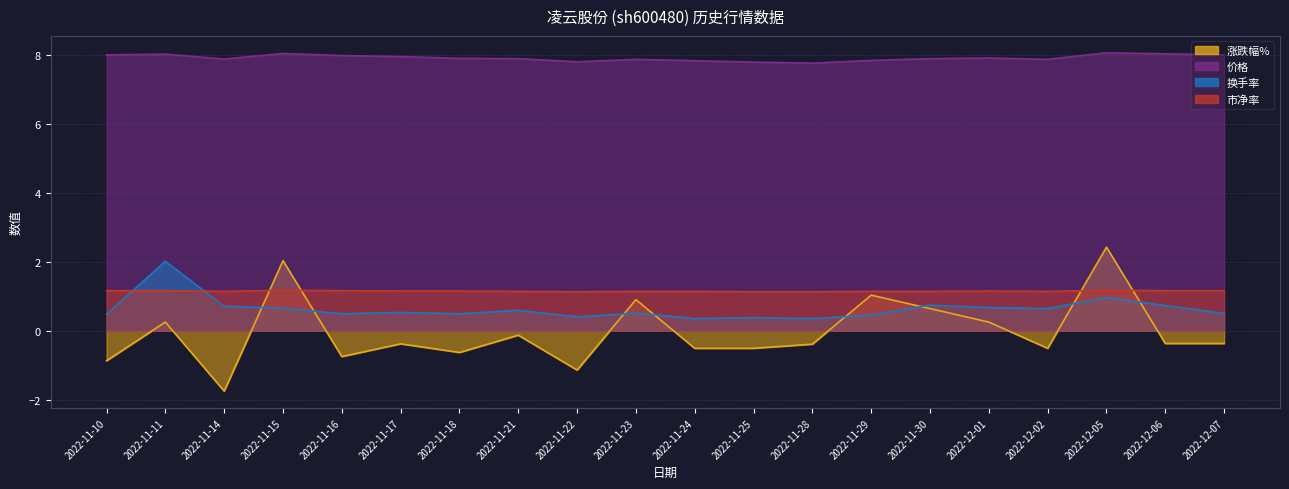

Rank the series at 2022-11-28 from highest to lowest value.

价格, 市净率, 换手率, 涨跌幅%